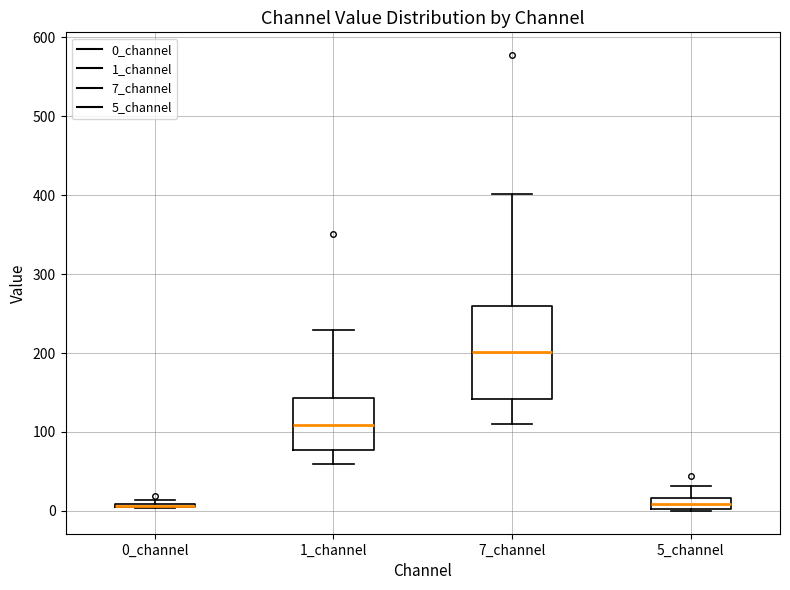

Where is the lower edge of the box for 1_channel on the y-axis? The values are not printed on the chart, so give them approximately, as read against the axis.

80